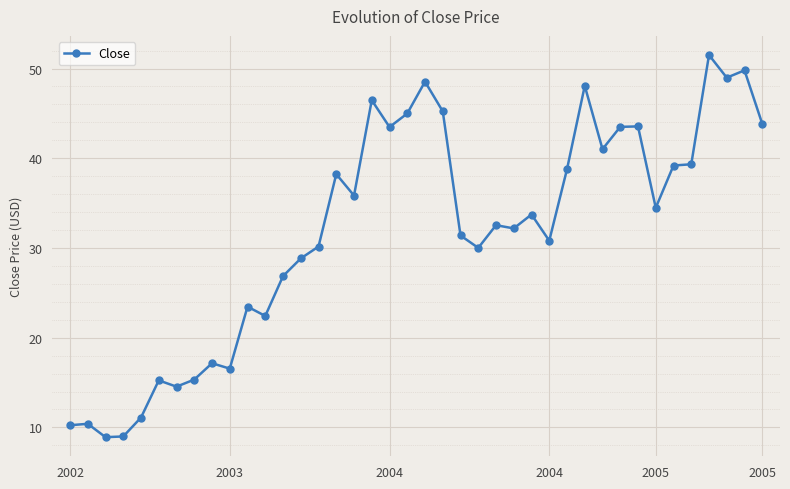

What is the value of the 4th point from the left?

9.0